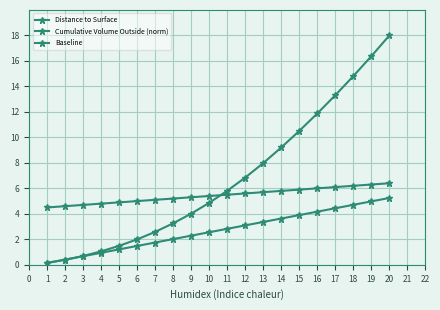

Which has a higher value, 16 or 13?

16